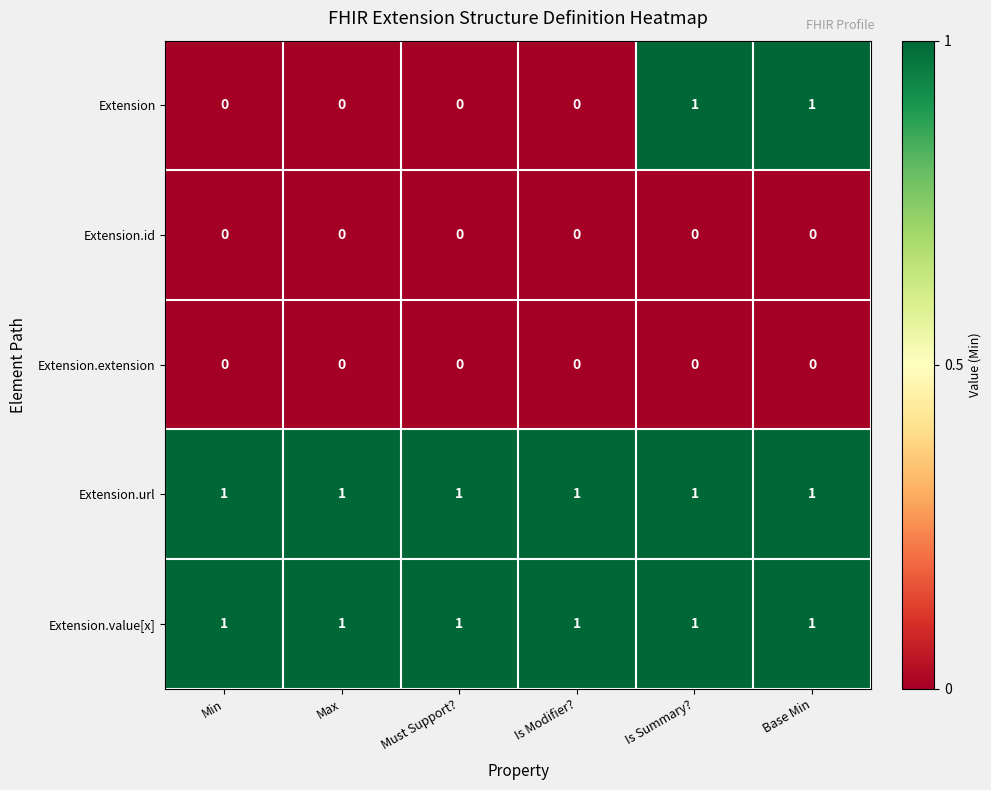

The Extension series shows 0 at Must Support?. True or false?

True